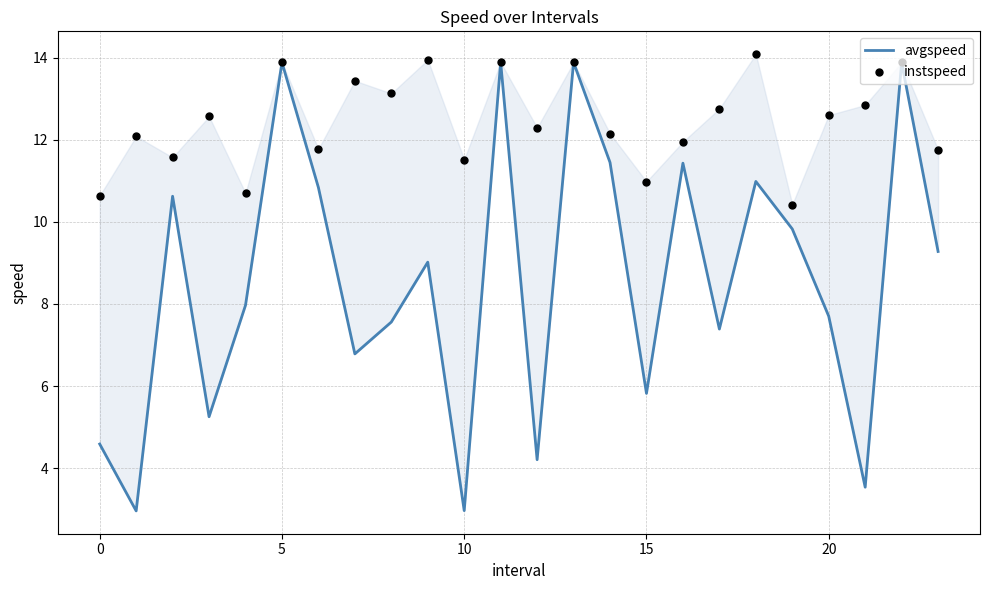

Which series has the largest total across all categories?

instspeed